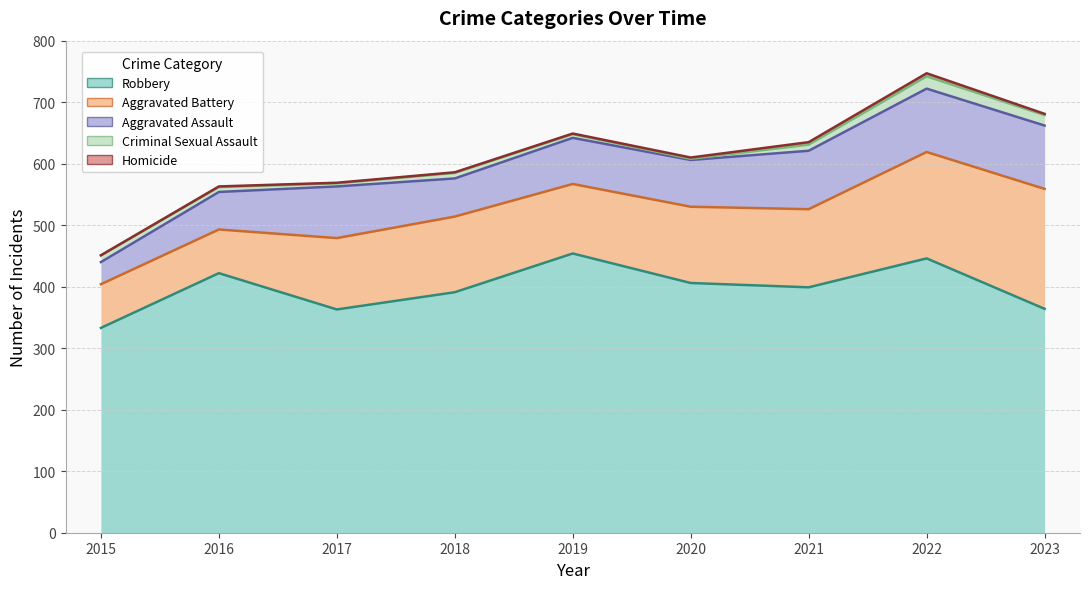

The Criminal Sexual Assault series shows 11 at 2015. True or false?

True